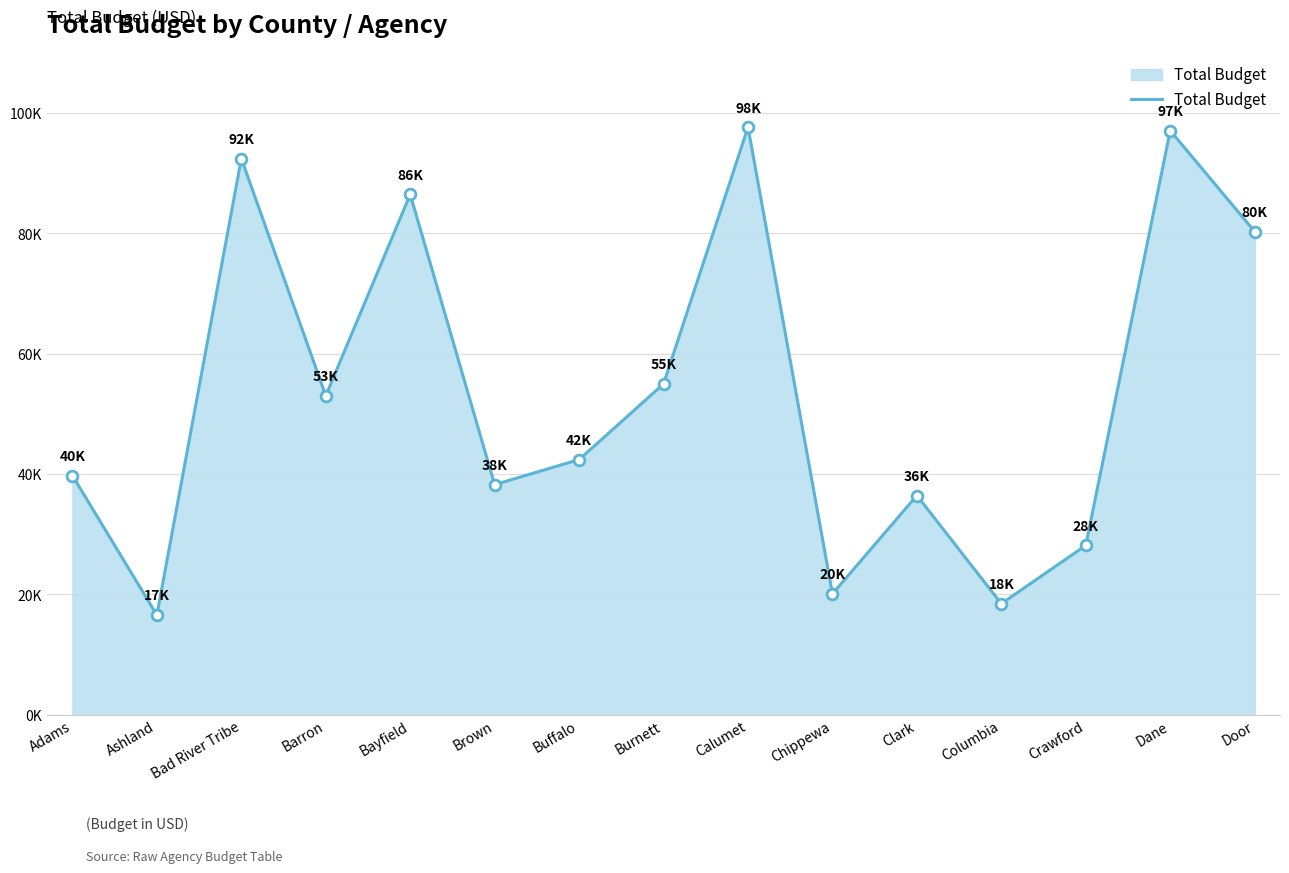

What is the change in value from Barron to Bayfield?

+33454.3